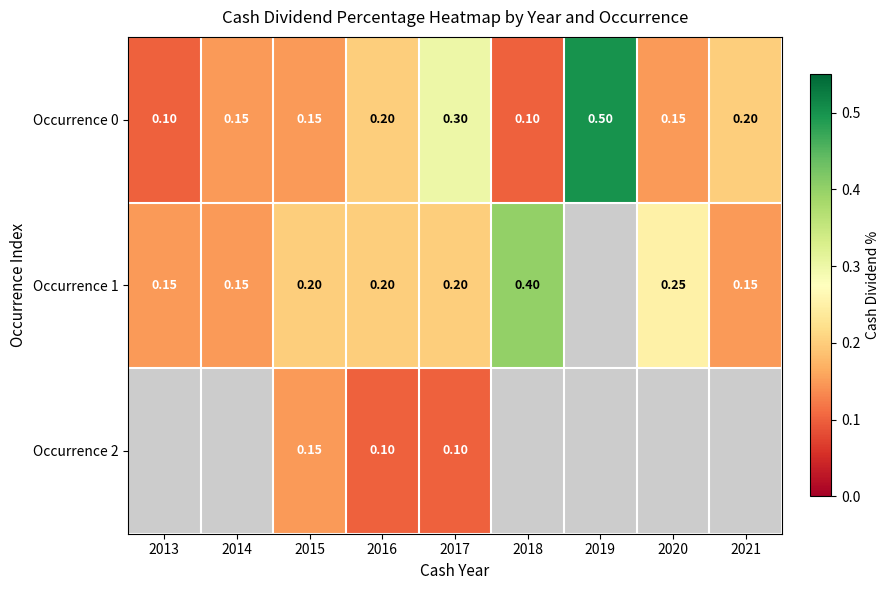

At which category is the sum across all series the highest?

2017